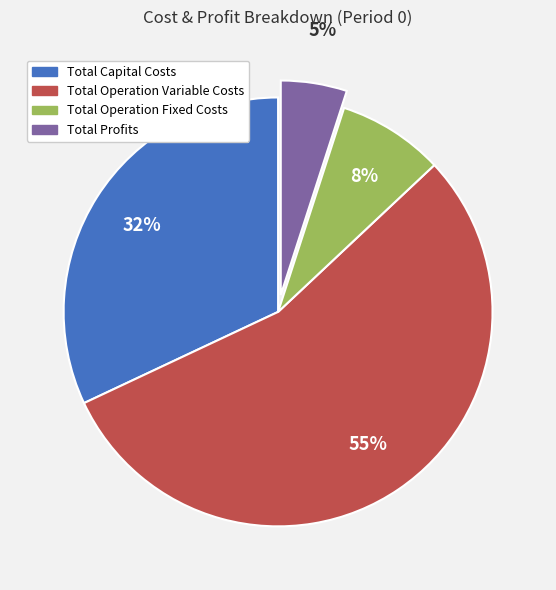

To the nearest percent, what portion does Total Capital Costs represent?

32%